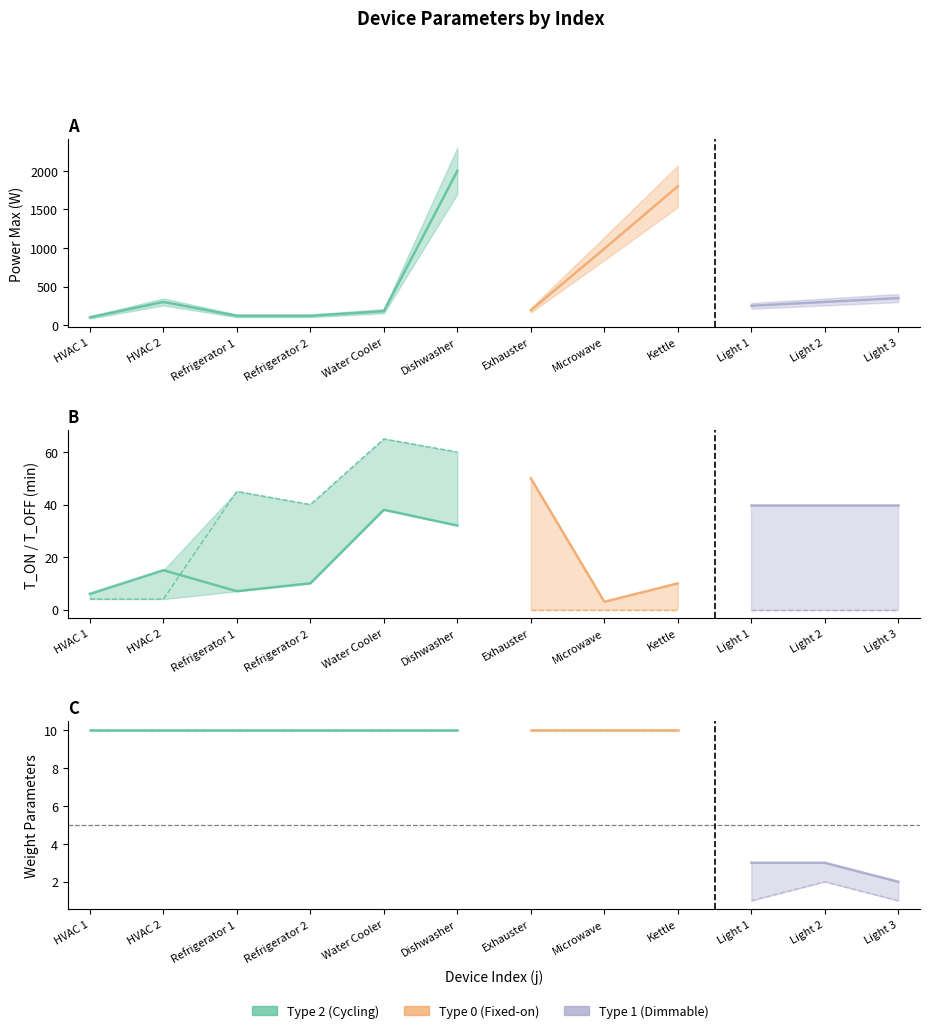

Is this an area chart (filled region under the line)?

No